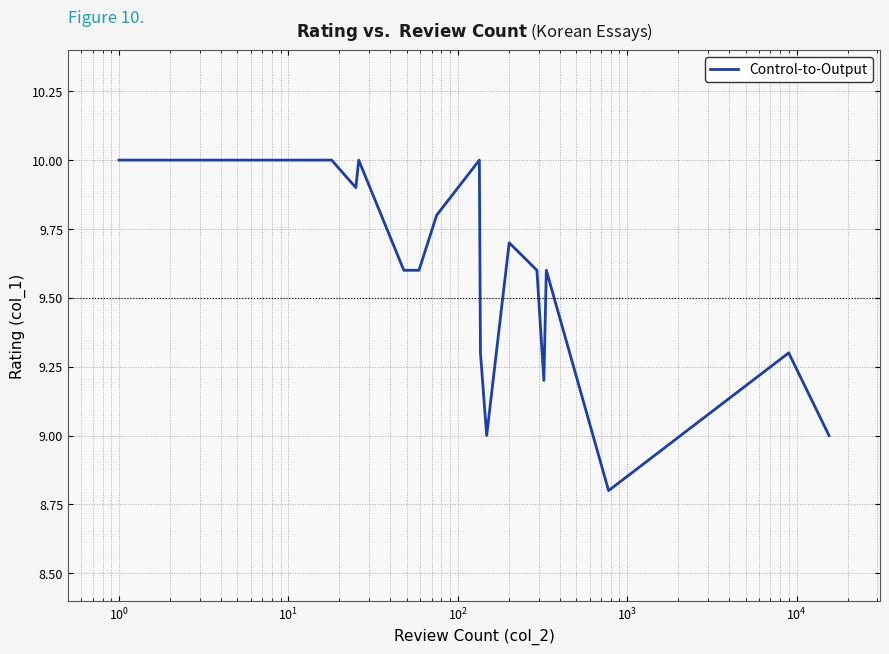

What is the maximum value shown in the chart?

10.0